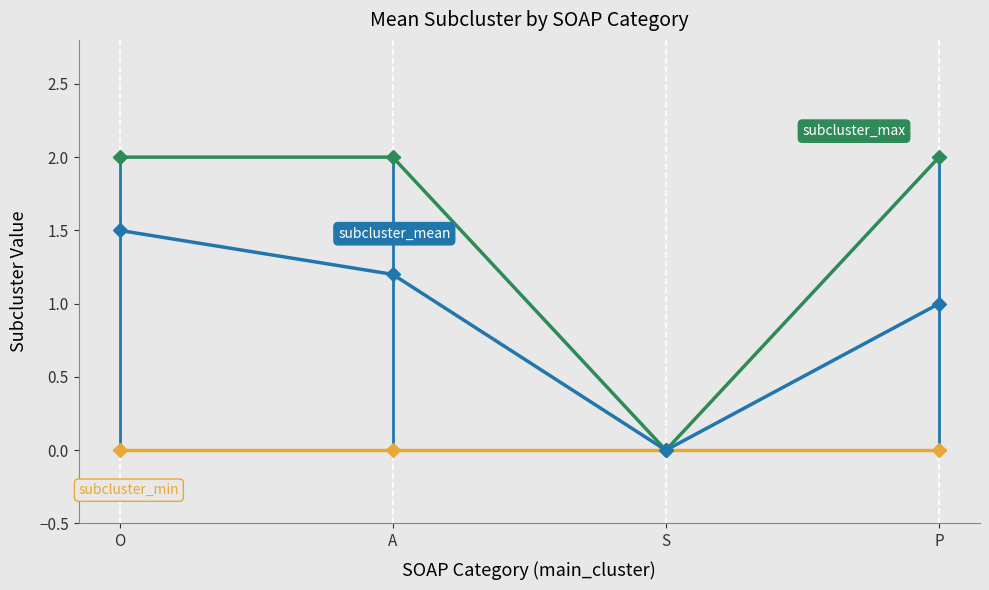

Reading left to right, extract all data points from this chart.

subcluster_mean: 1.5	1.2	0.0	1.0
subcluster_min: 0.0	0.0	0.0	0.0
subcluster_max: 2.0	2.0	0.0	2.0